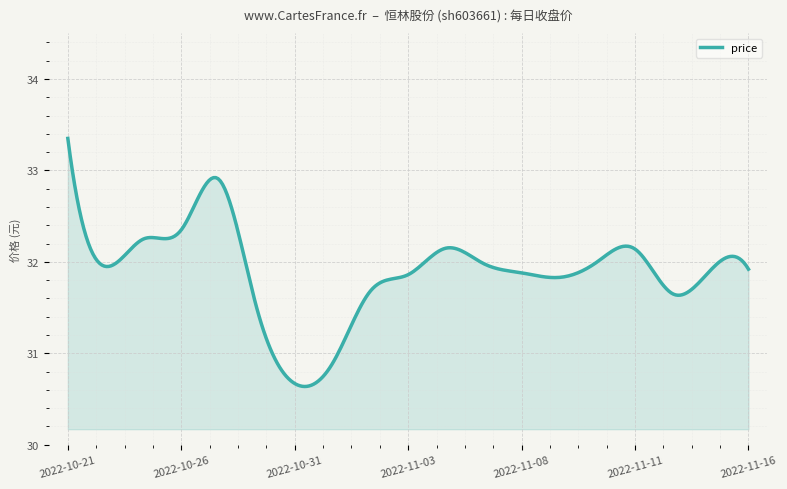

What is the difference between the maximum and minimum values?

2.7